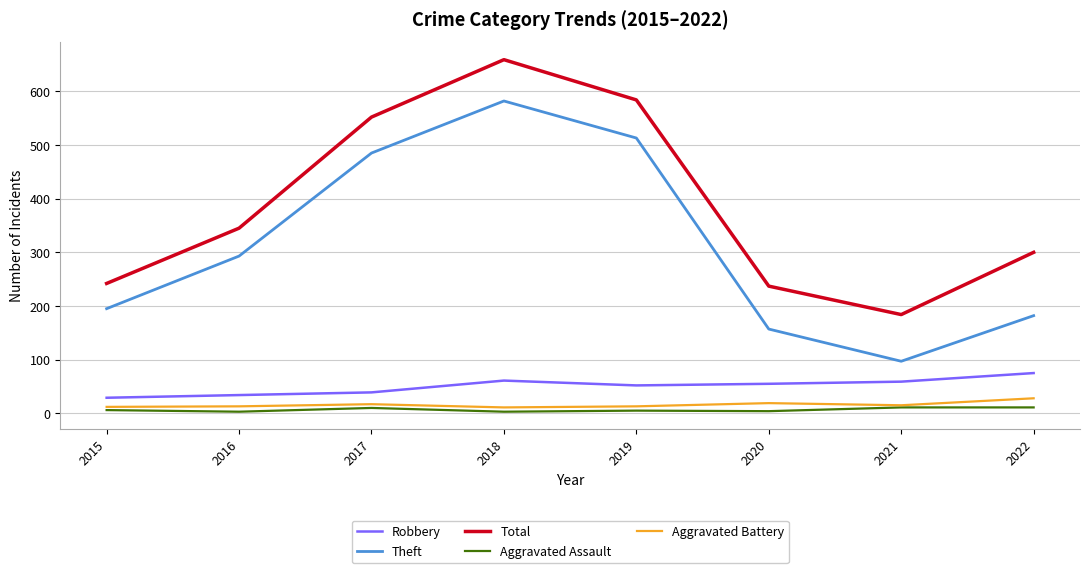

Is the value of Total at 2017 greater than the value of Aggravated Assault at 2021?

Yes